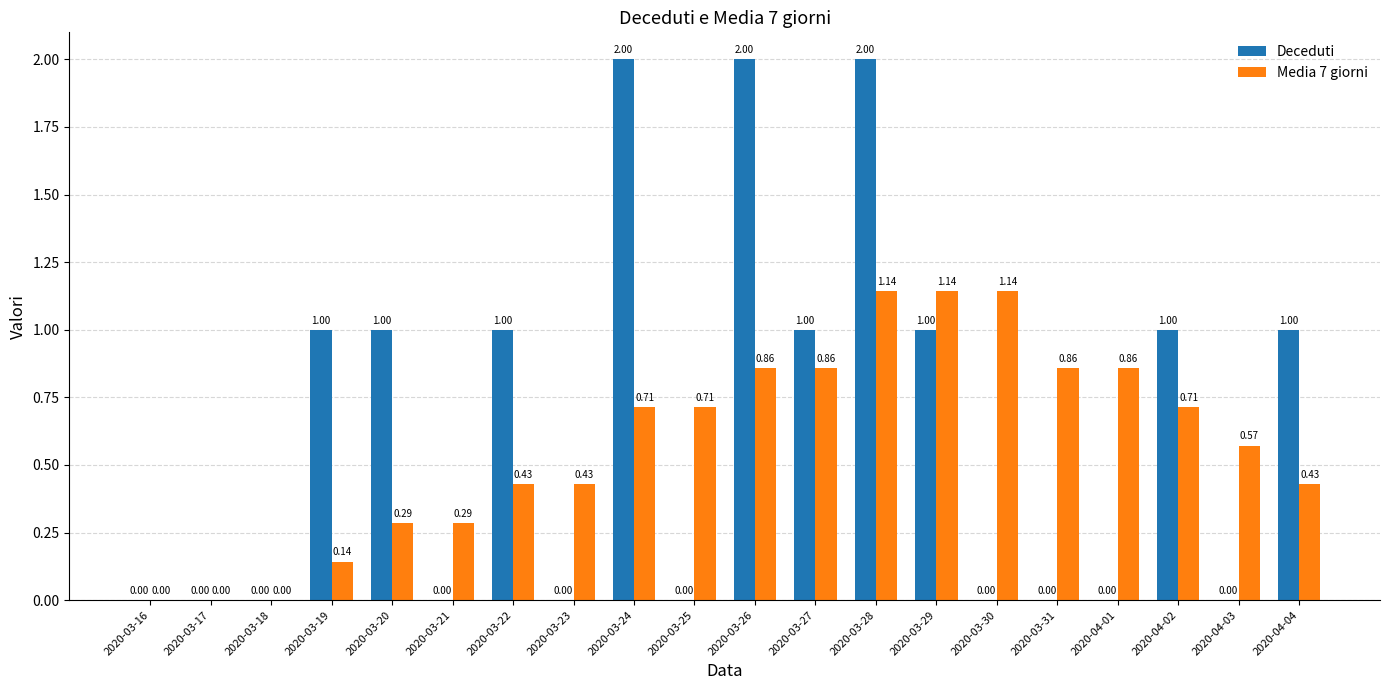

Which series has the largest total across all categories?

Deceduti